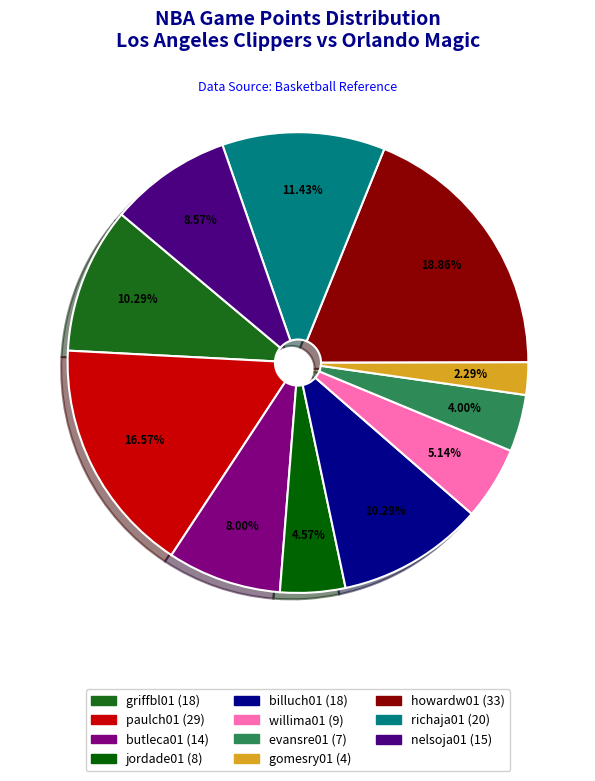

How many slices are in this pie chart?

11